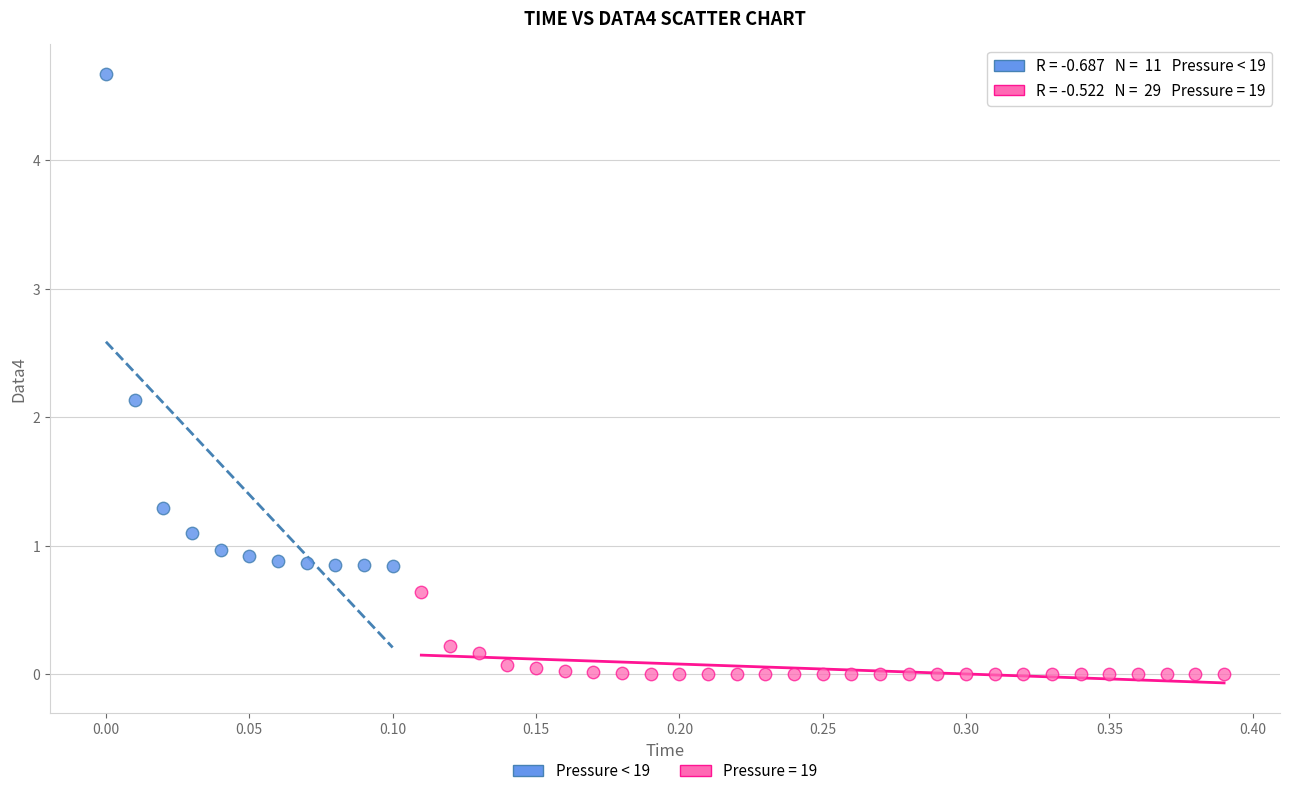

Which series contains the lowest Y value?

Pressure = 19